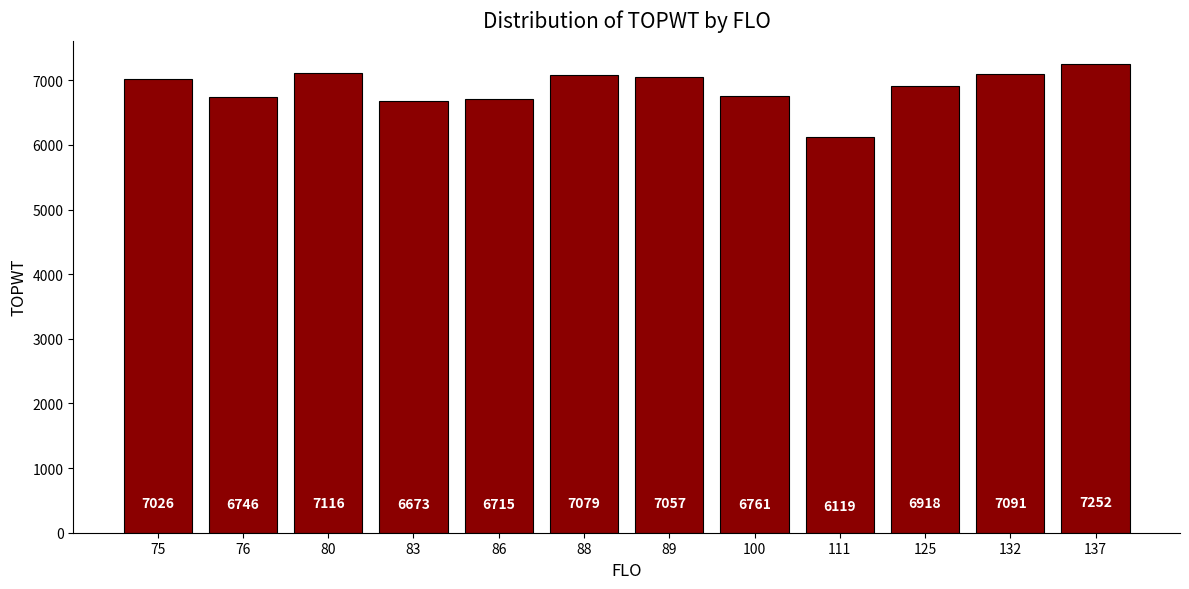

Approximately how many times larger is the value at 137 compared to 86?

1.1